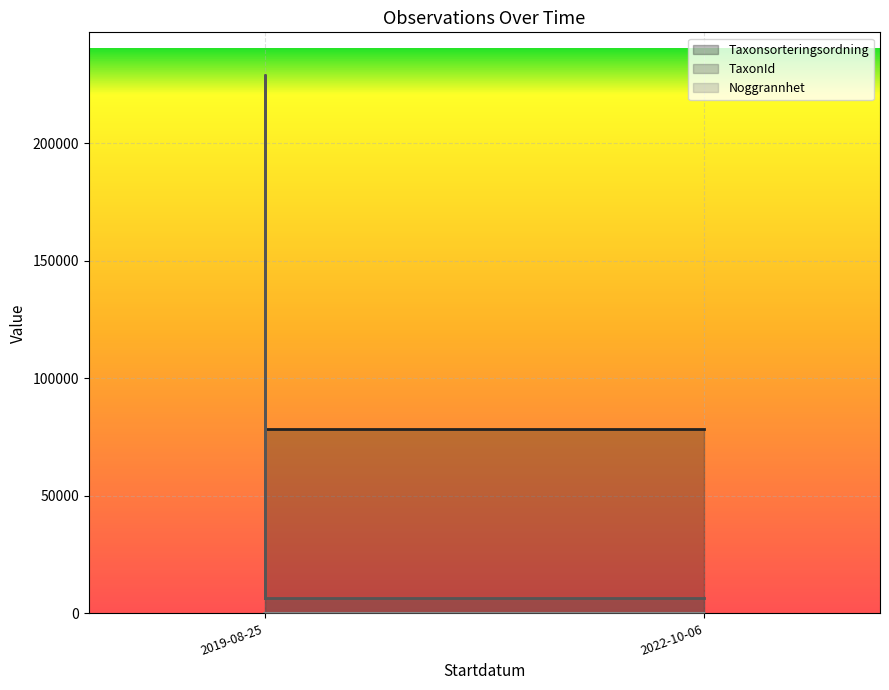

Which category has the lowest value in the TaxonId series?

2019-08-25